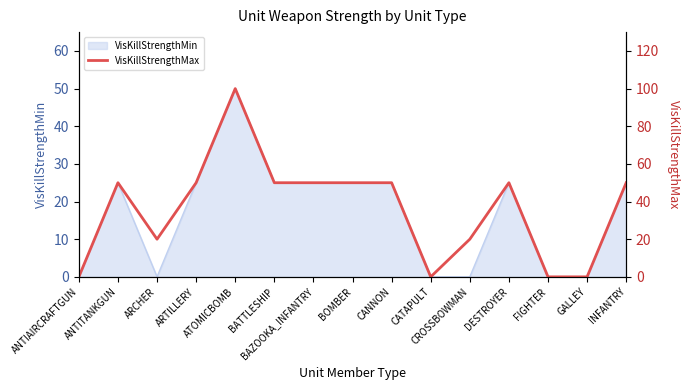

How many interior local valleys (lower than both neighbors) does the data have?

2